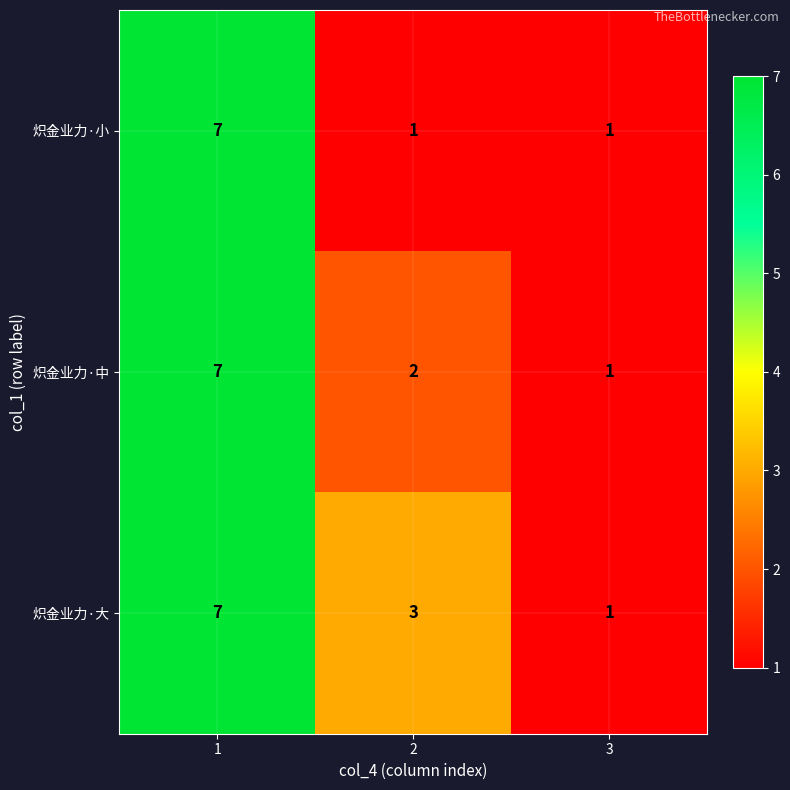

Which series changed the most between 2 and 3?

炽金业力·大